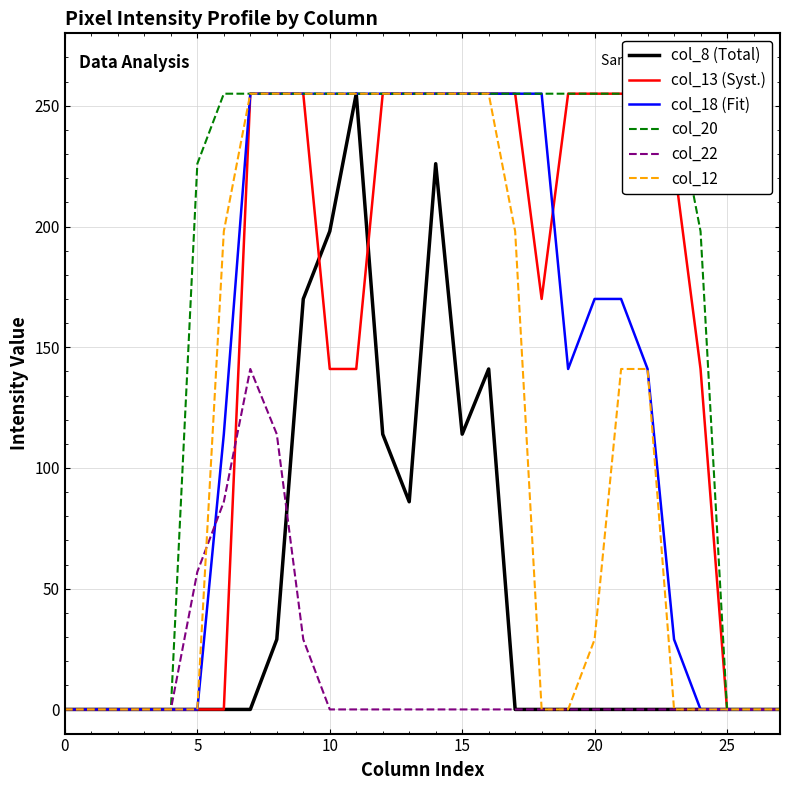

True or false: col_12 has a value of -132 at 25.

False